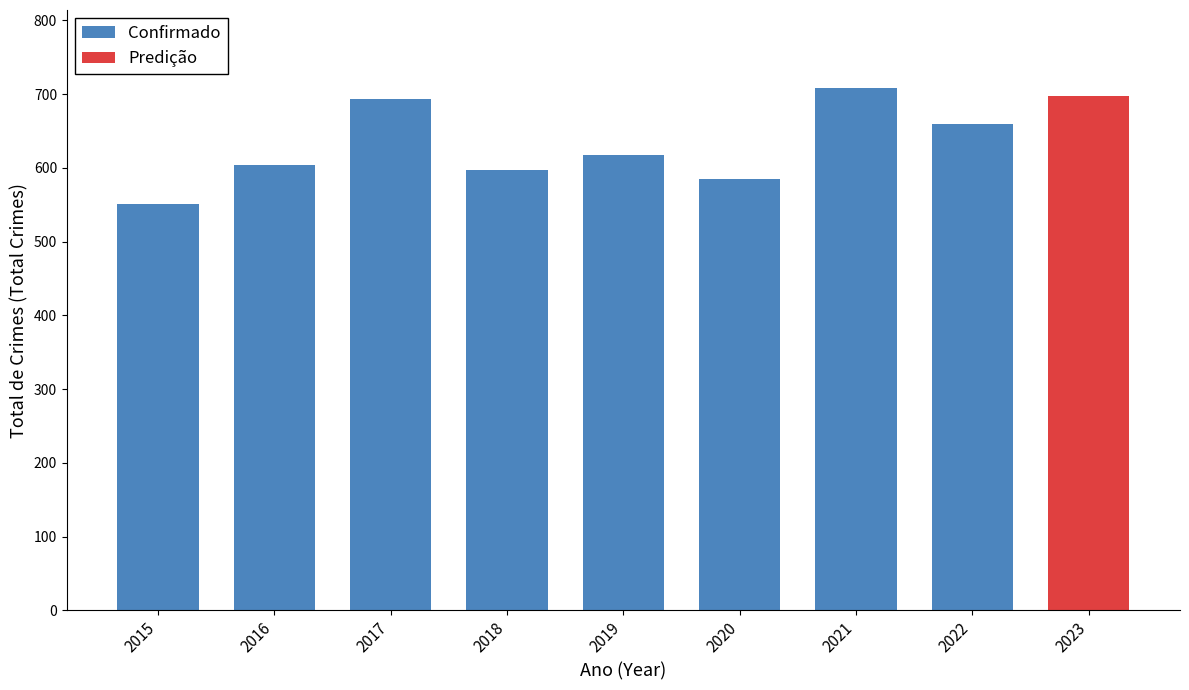

At which label does the data first exceed 618?

2017